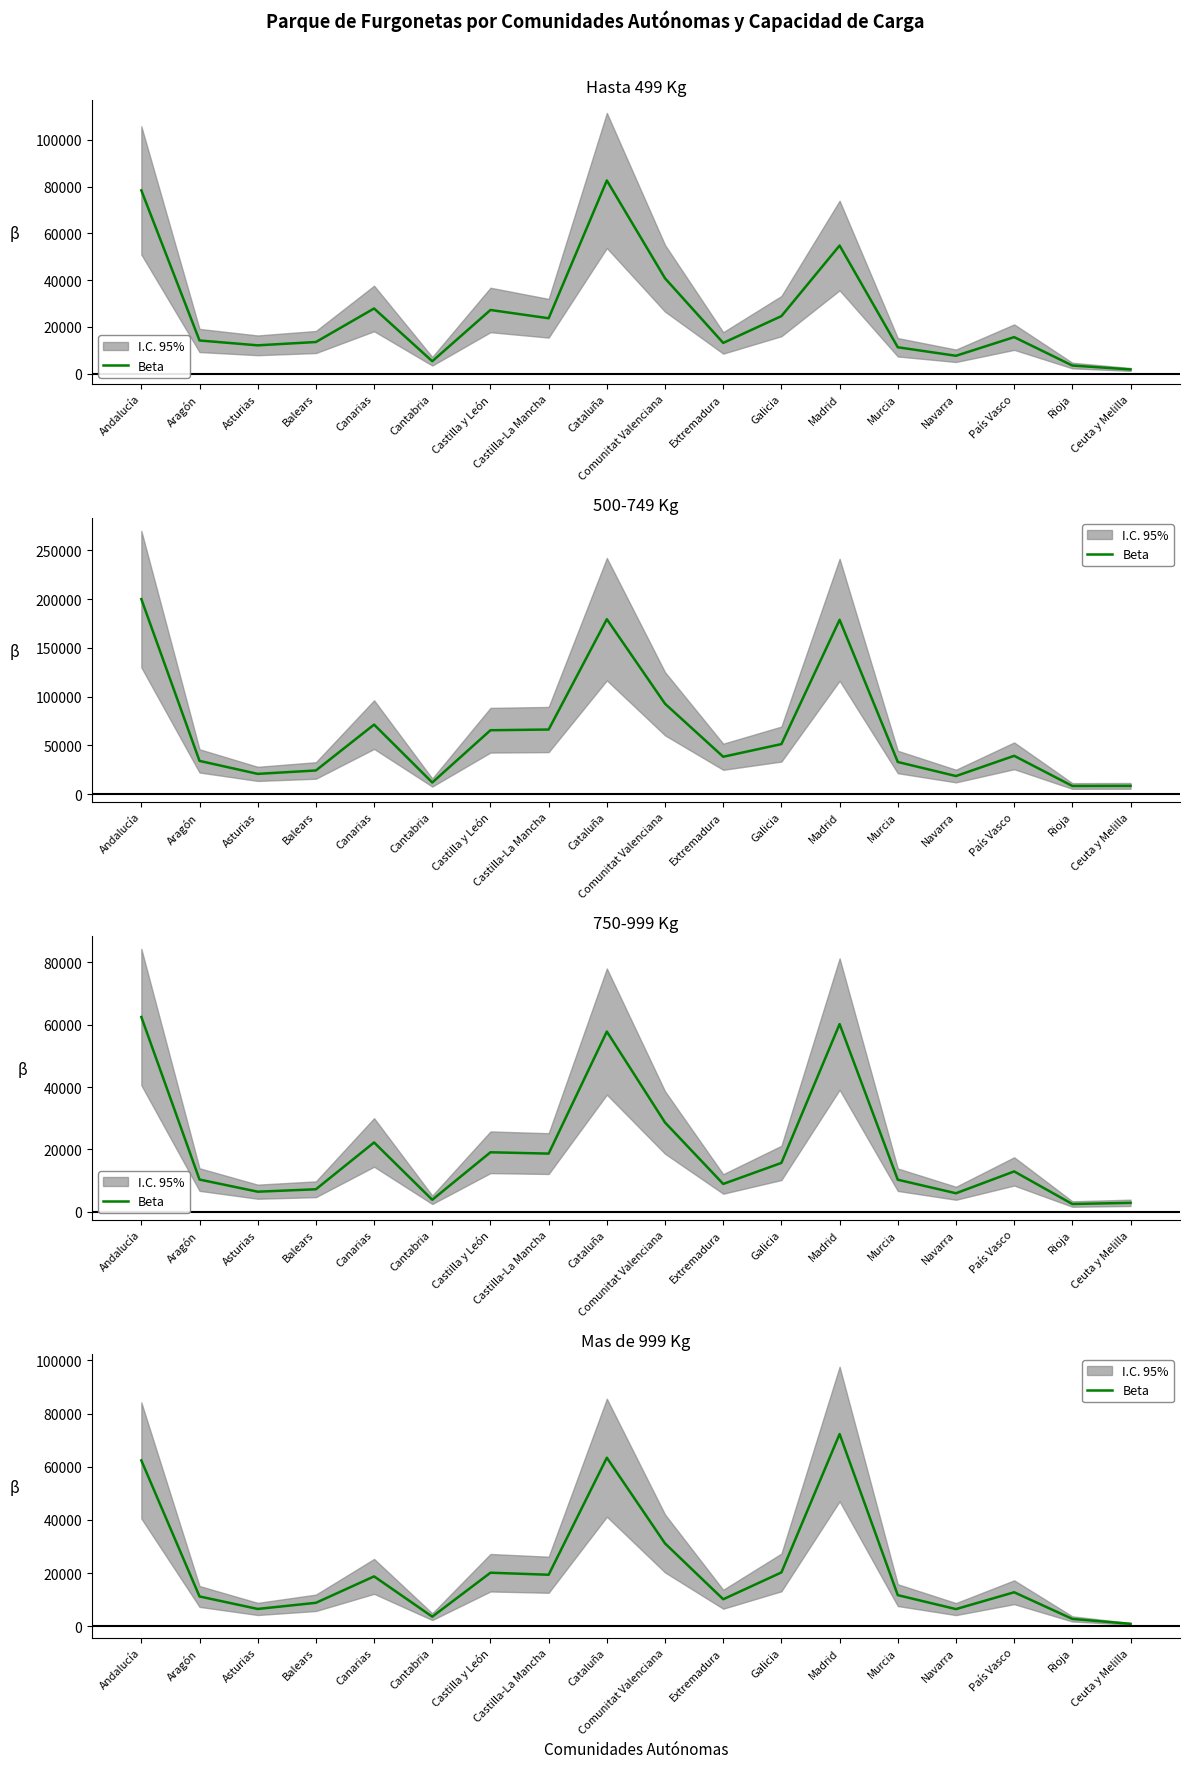

Rank the categories by value from lowest to highest.

Ceuta y Melilla, Rioja, Cantabria, Navarra, Asturias, Balears, Extremadura, Aragón, Murcia, País Vasco, Canarias, Castilla-La Mancha, Castilla y León, Galicia, Comunitat Valenciana, Andalucía, Cataluña, Madrid